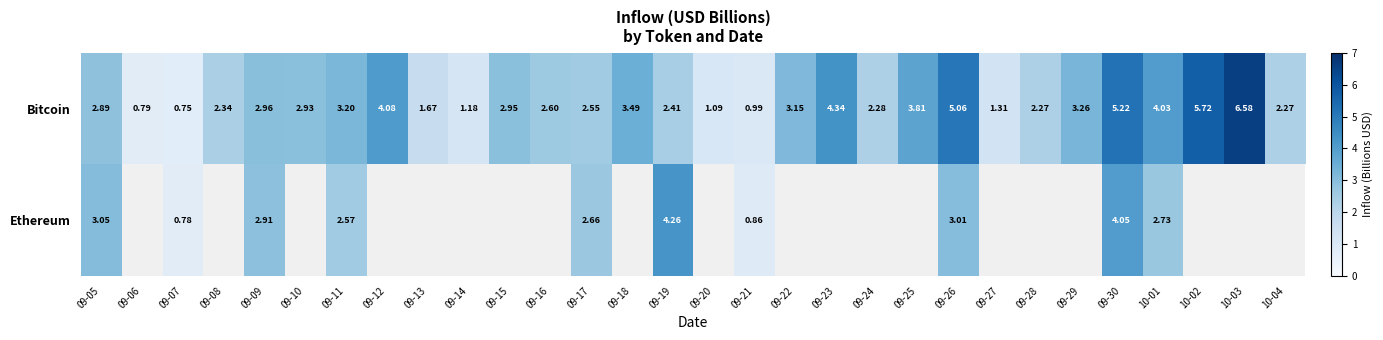

At which label does Bitcoin reach its minimum?

09-07